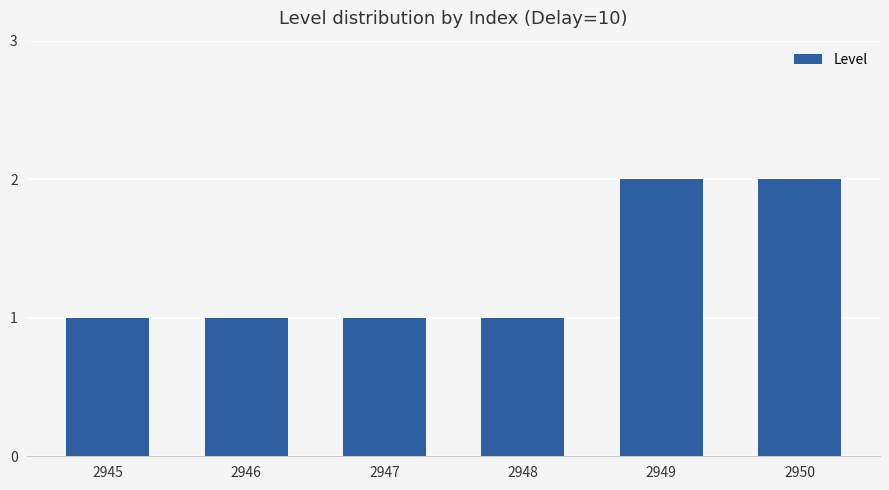

What is the maximum value shown in the chart?

2